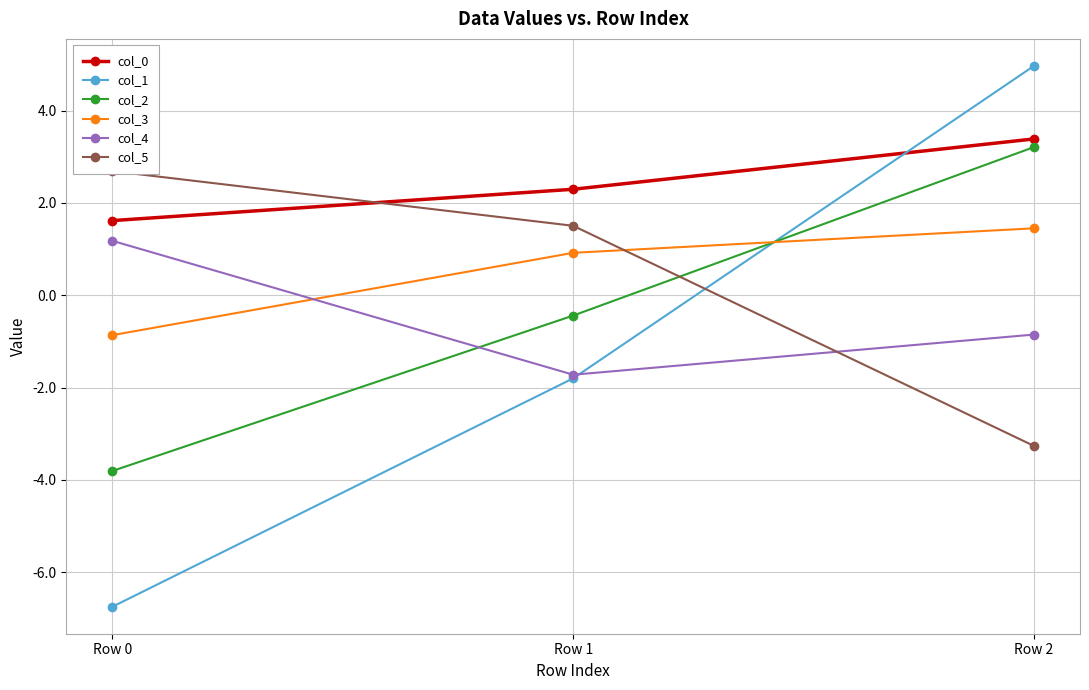

What is the value of the col_1 point at the 1st from the left?

-6.7